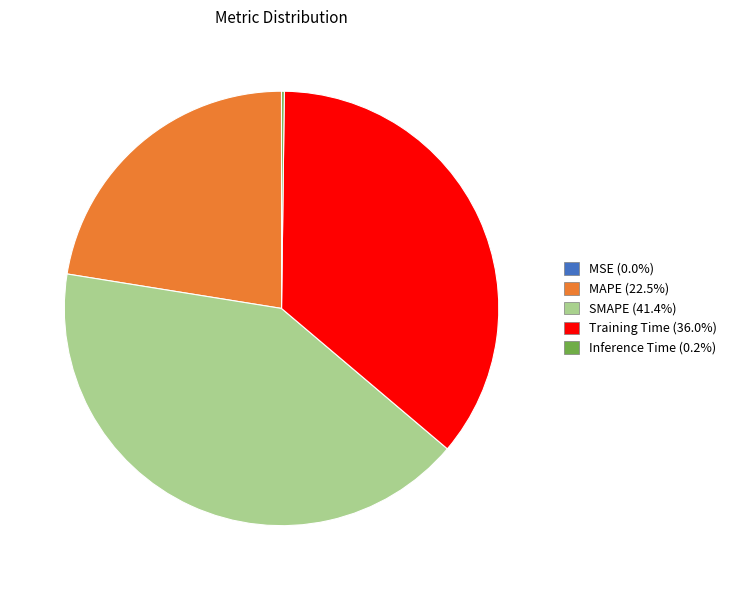

Does any single category account for the majority?

No